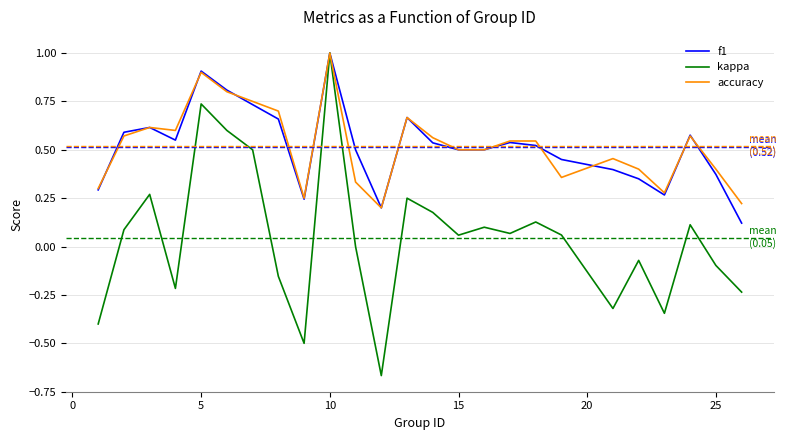

Which series has the widest spread of values?

kappa